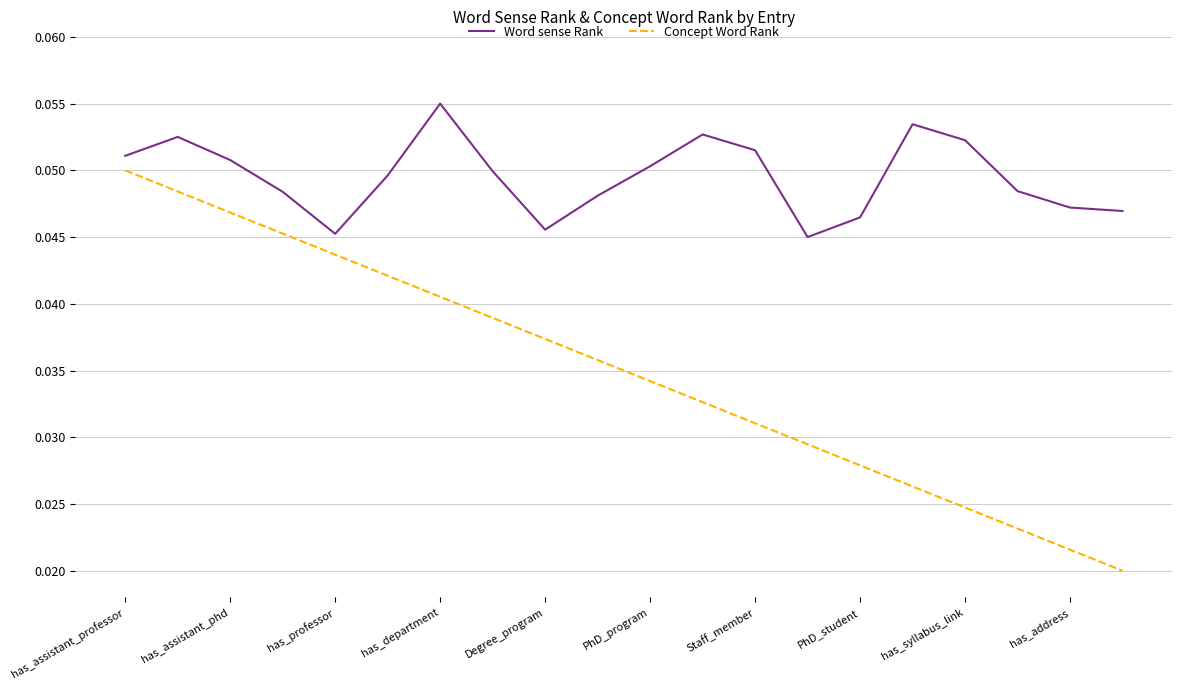

True or false: Word sense Rank and Concept Word Rank cross at least once.

False